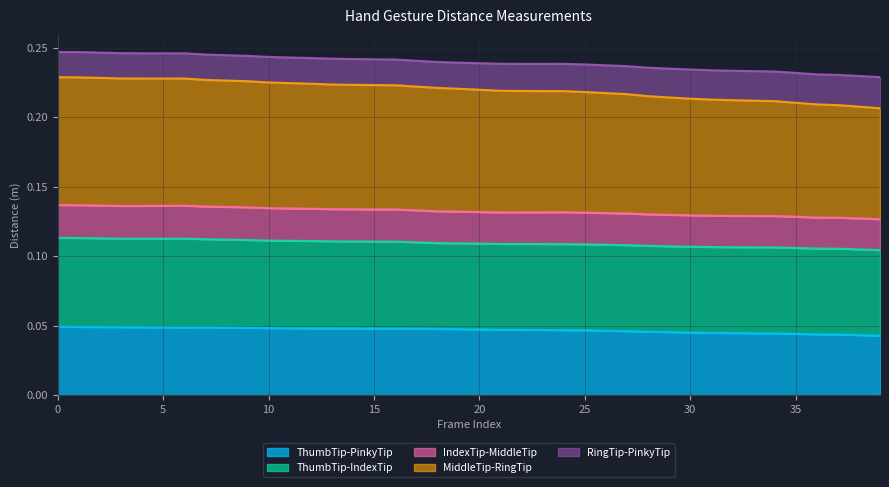

Which series has the largest total across all categories?

Dist.MiddleTip.RingTip